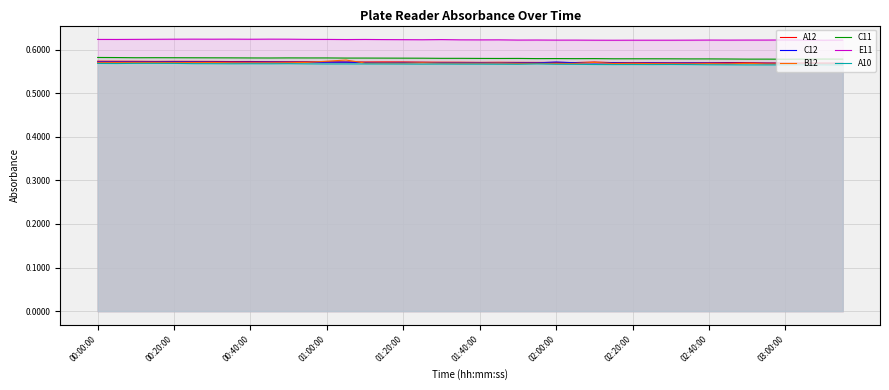

What is the total value across all series at 15?

3.5